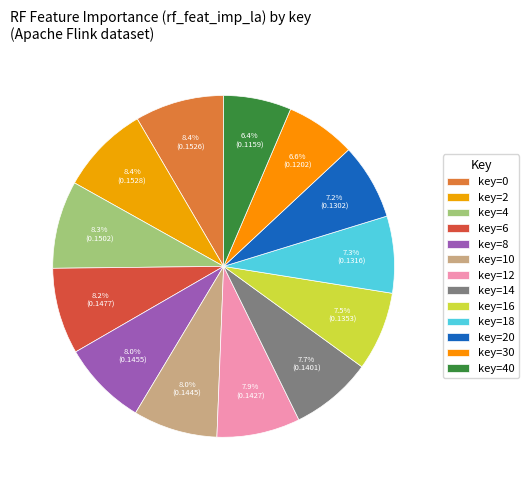

How many slices are in this pie chart?

13